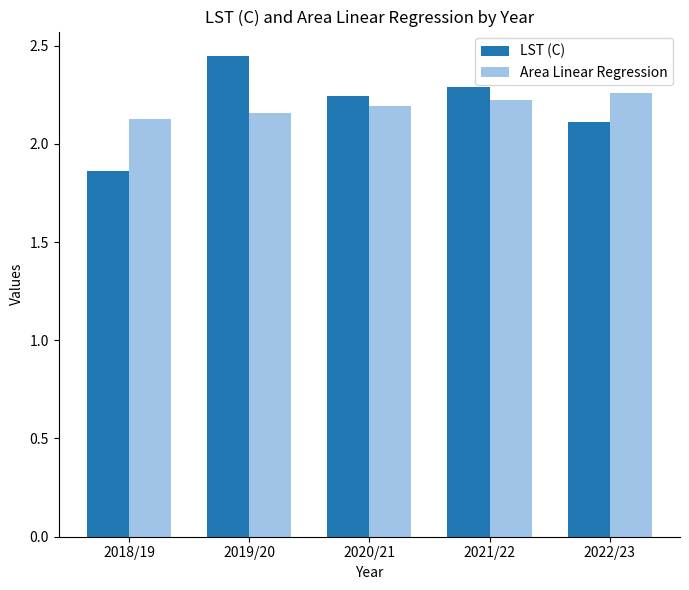

What is the sum of all LST (C) values?

11.0